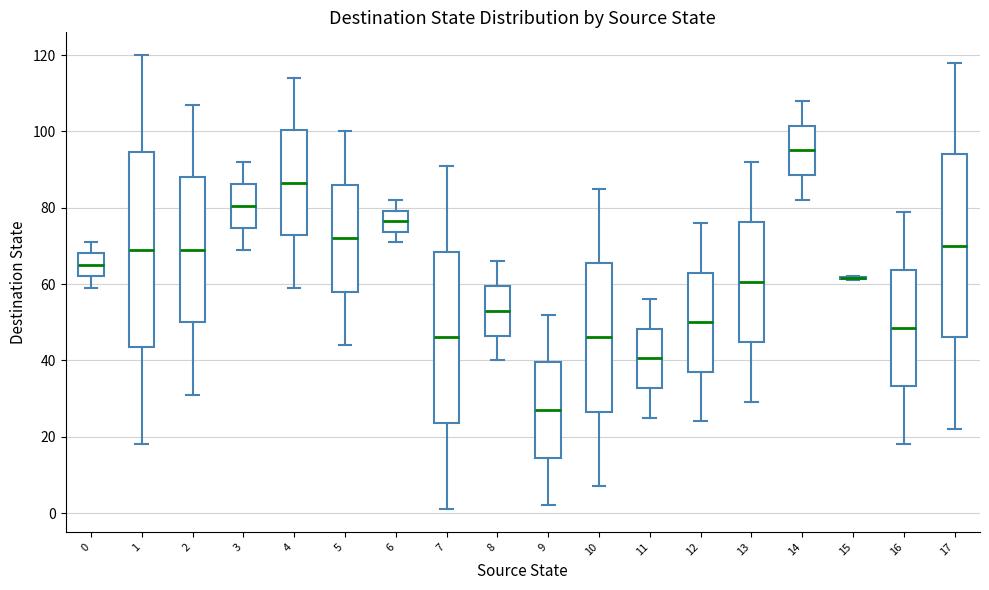

Comparing the boxes themselves (not the whiskers), which one is the tallest?

1